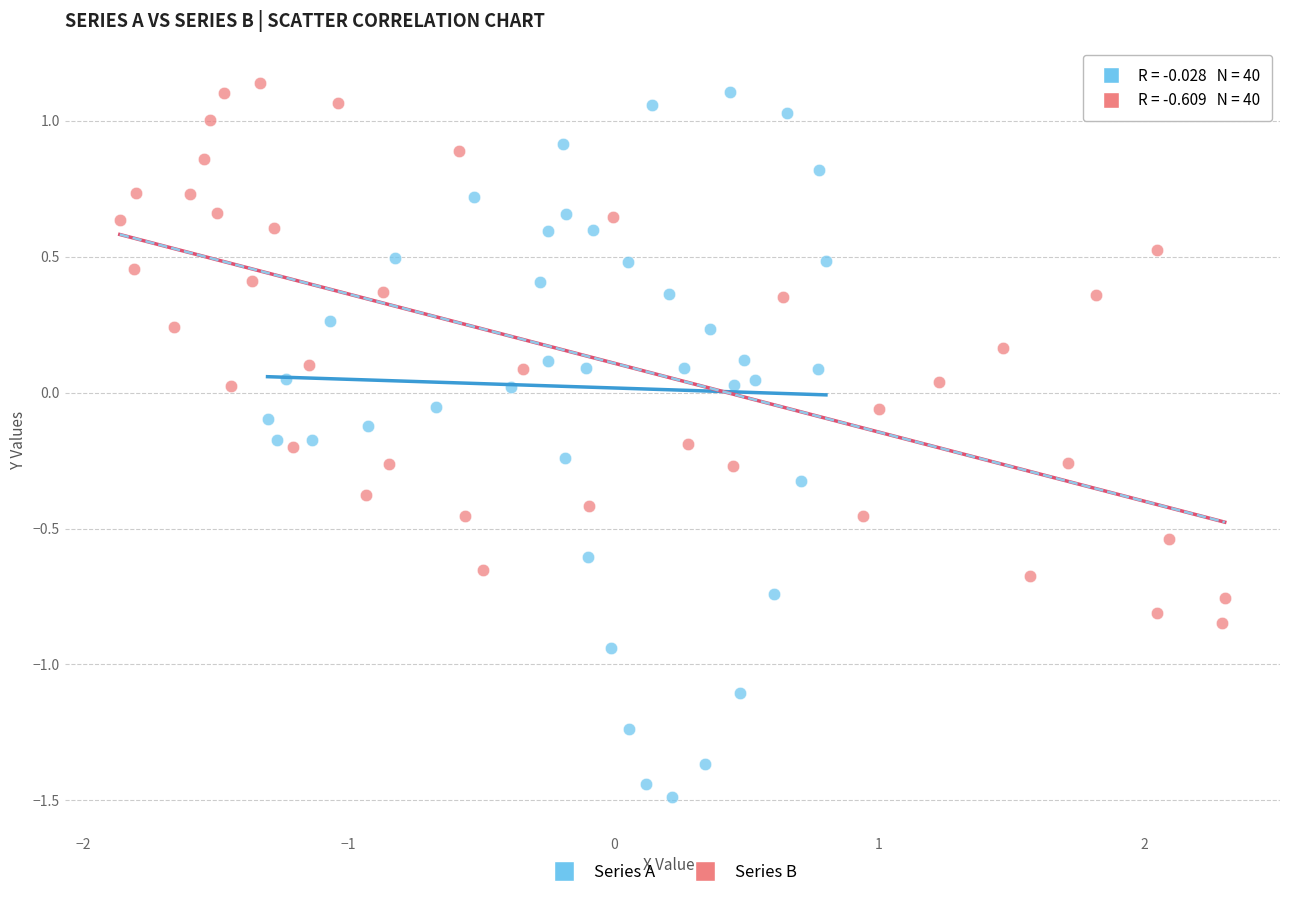

What are all the series names shown in the legend?

Series A, Series B